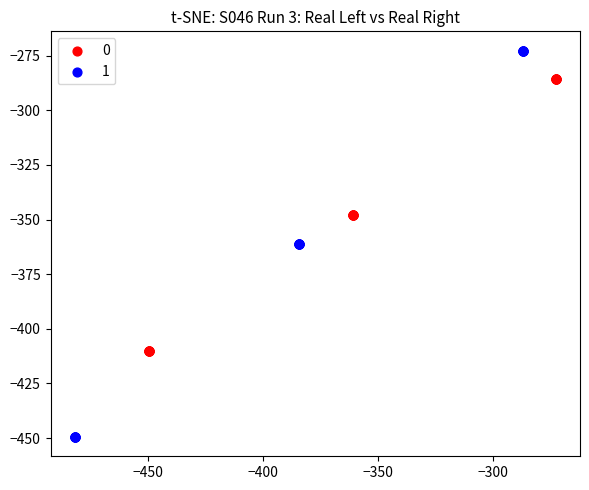

Which series reaches the maximum Y coordinate?

1